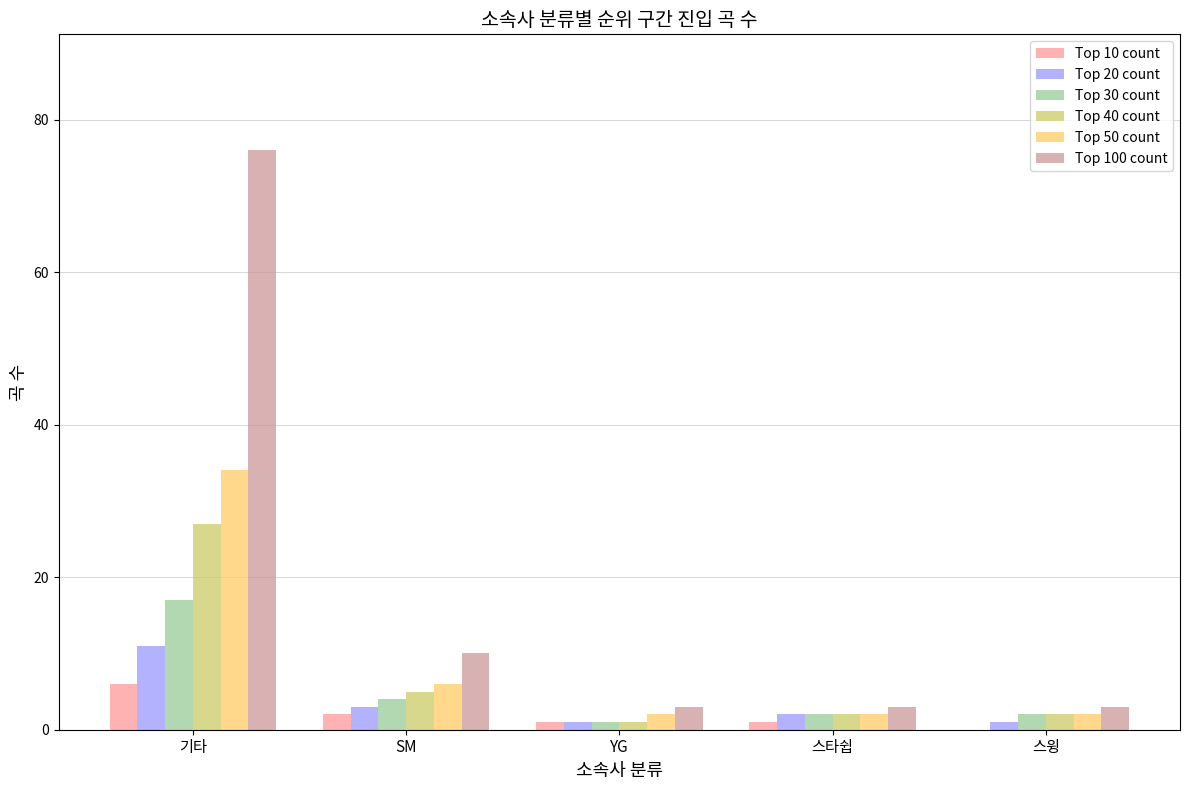

What is the greatest value displayed?

76